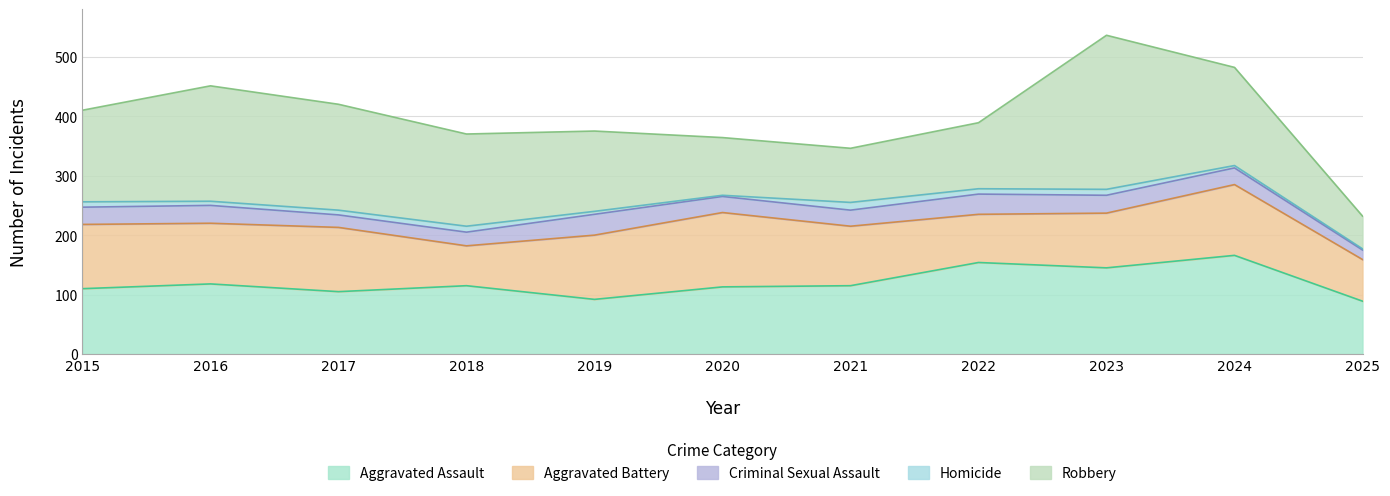

Is it true that Criminal Sexual Assault equals 30 at 2017?

False